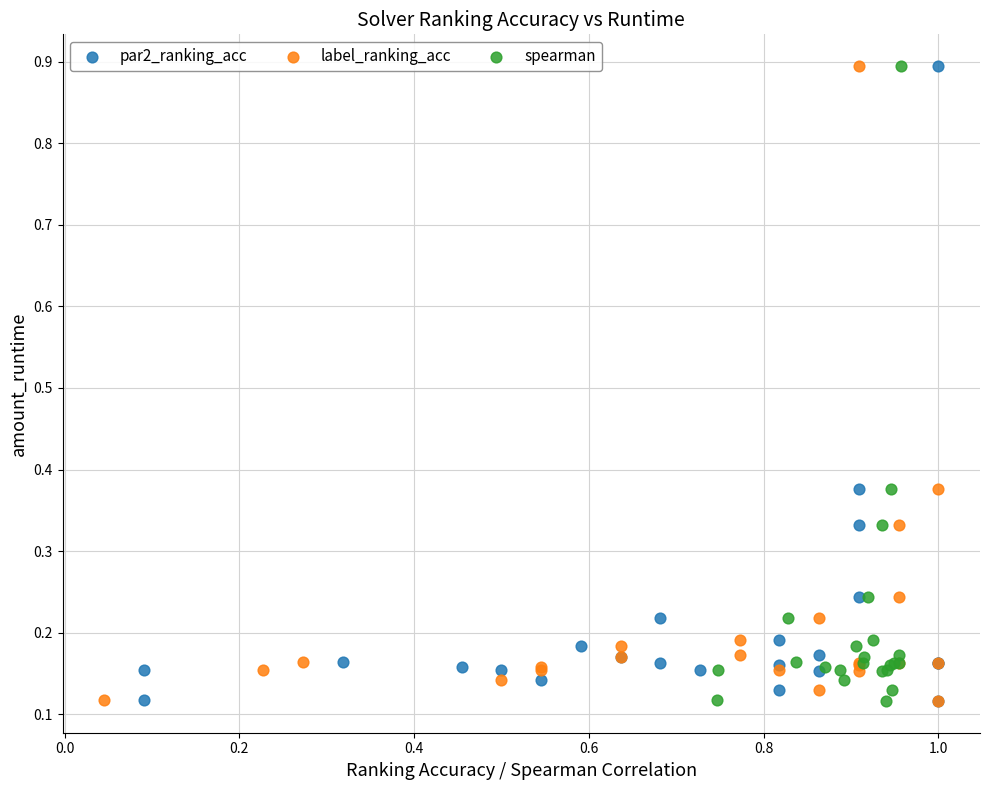

What are all the series names shown in the legend?

par2_ranking_acc, label_ranking_acc, spearman